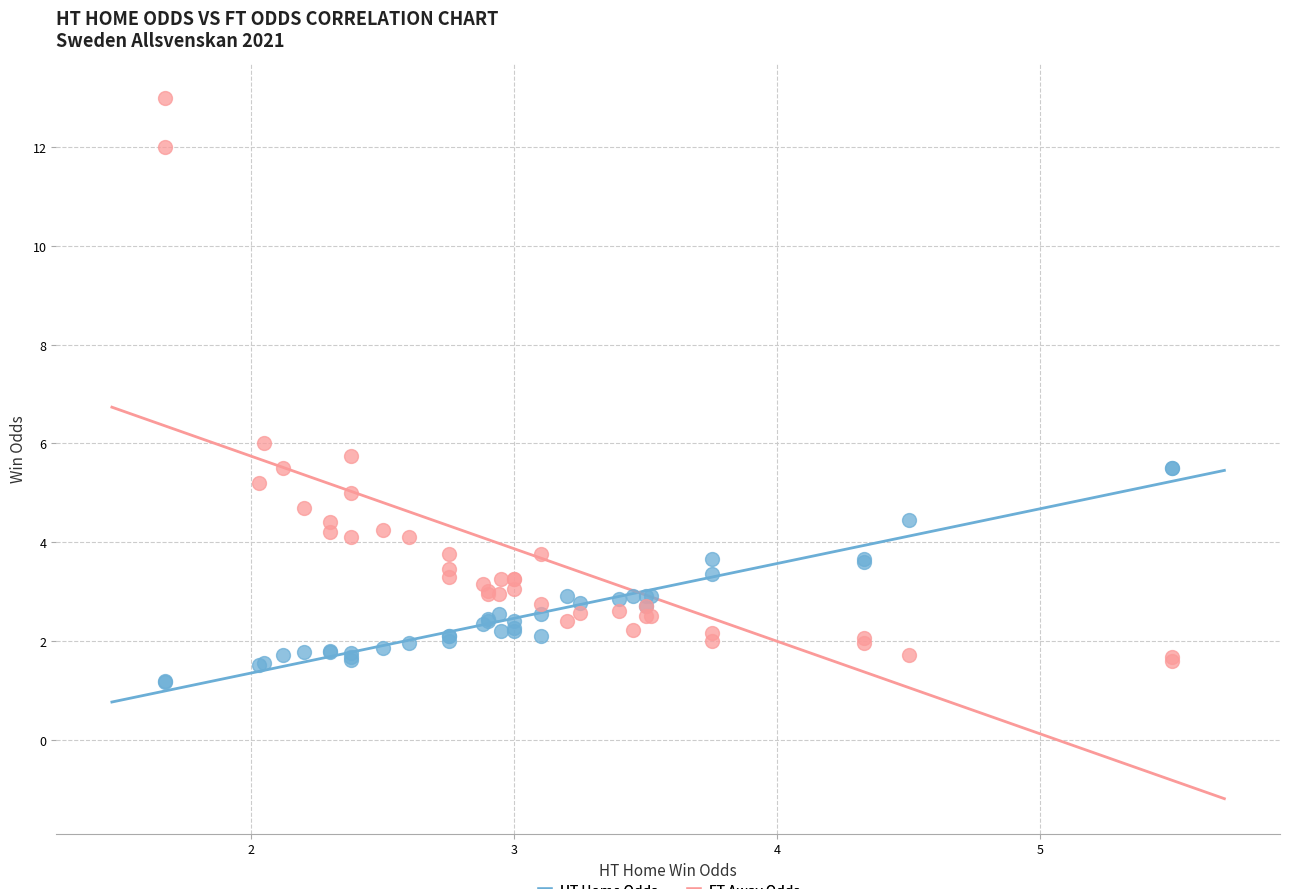

Across all series, what Y value is closest to 7?

6.0